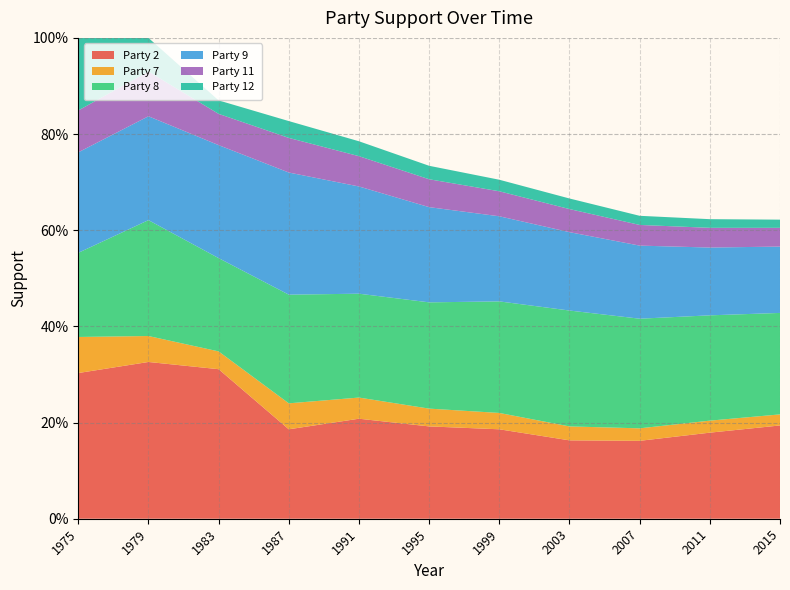

Reading left to right, extract all data points from this chart.

Party 2: 1975=0.3	1979=0.3	1983=0.3	1987=0.2	1991=0.2	1995=0.2	1999=0.2	2003=0.2	2007=0.2	2011=0.2	2015=0.2
Party 7: 1975=0.1	1979=0.1	1983=0.0	1987=0.1	1991=0.0	1995=0.0	1999=0.0	2003=0.0	2007=0.0	2011=0.0	2015=0.0
Party 8: 1975=0.2	1979=0.2	1983=0.2	1987=0.2	1991=0.2	1995=0.2	1999=0.2	2003=0.2	2007=0.2	2011=0.2	2015=0.2
Party 9: 1975=0.2	1979=0.2	1983=0.2	1987=0.3	1991=0.2	1995=0.2	1999=0.2	2003=0.2	2007=0.2	2011=0.1	2015=0.1
Party 11: 1975=0.1	1979=0.1	1983=0.1	1987=0.1	1991=0.1	1995=0.1	1999=0.1	2003=0.0	2007=0.0	2011=0.0	2015=0.0
Party 12: 1975=0.2	1979=0.1	1983=0.0	1987=0.0	1991=0.0	1995=0.0	1999=0.0	2003=0.0	2007=0.0	2011=0.0	2015=0.0